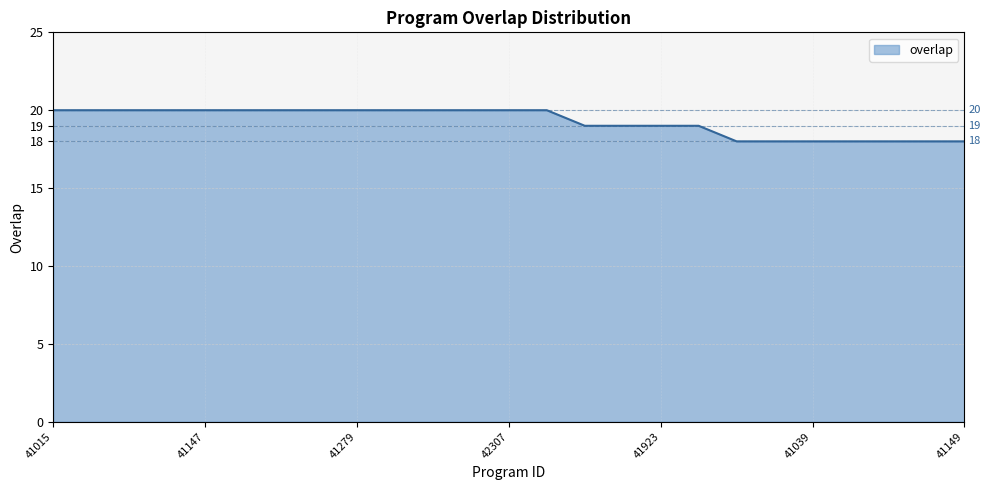

What is the smallest value displayed?

18